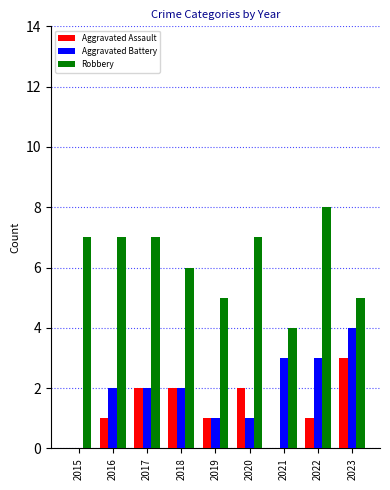

Reading left to right, list all the values displayed in this chart.

Aggravated Assault: 0	1	2	2	1	2	0	1	3
Aggravated Battery: 0	2	2	2	1	1	3	3	4
Robbery: 7	7	7	6	5	7	4	8	5